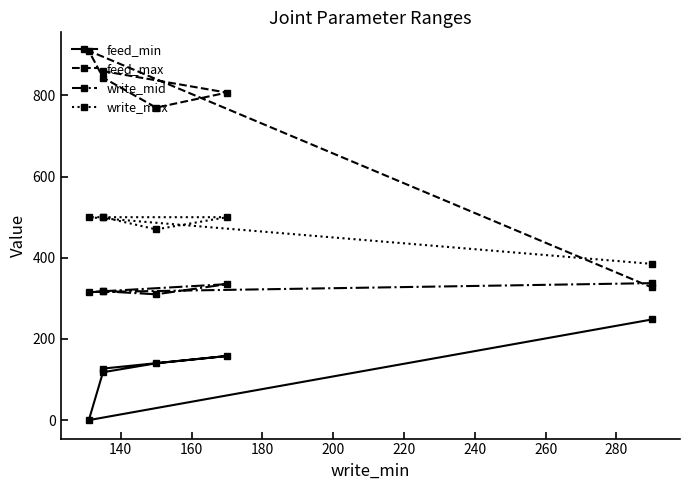

List the series in order of their overall mean, highest first.

feed_max, write_max, write_mid, feed_min